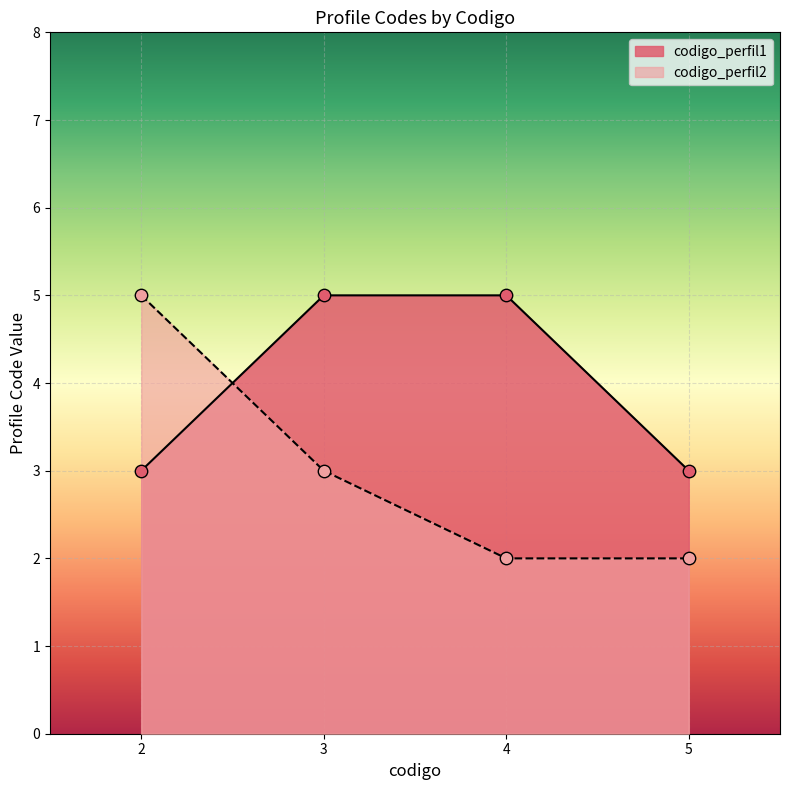

At which category is the sum across all series the highest?

2